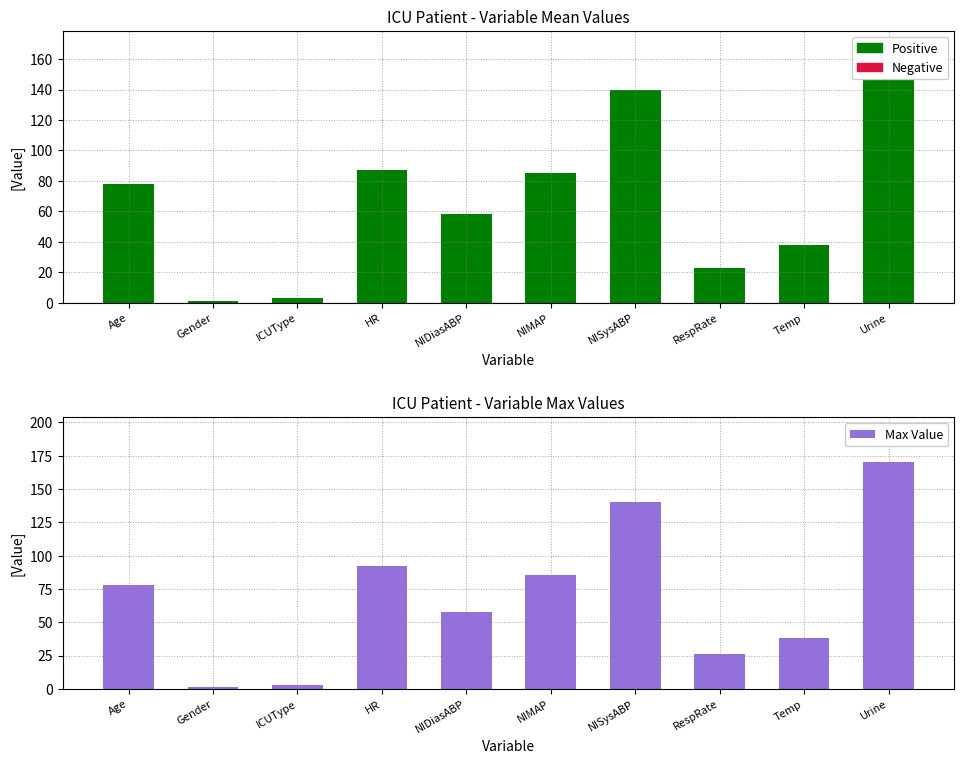

What is the average value of the Max Value series?

69.1